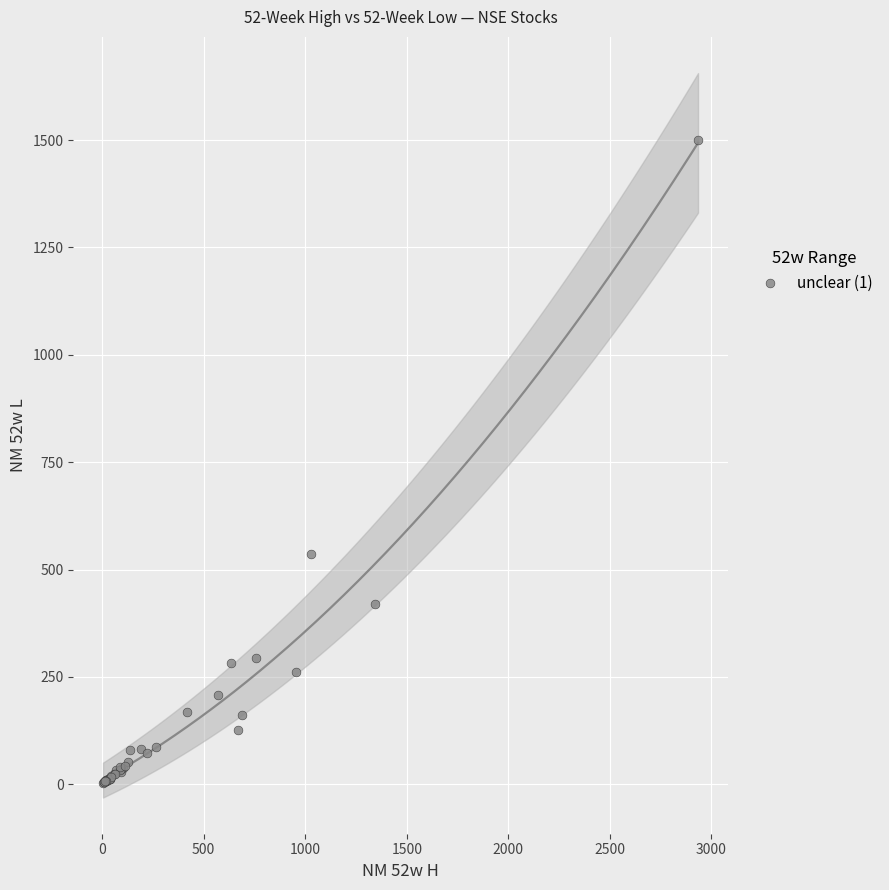

What Y value in the scatter plot is closest to 751?

536.0